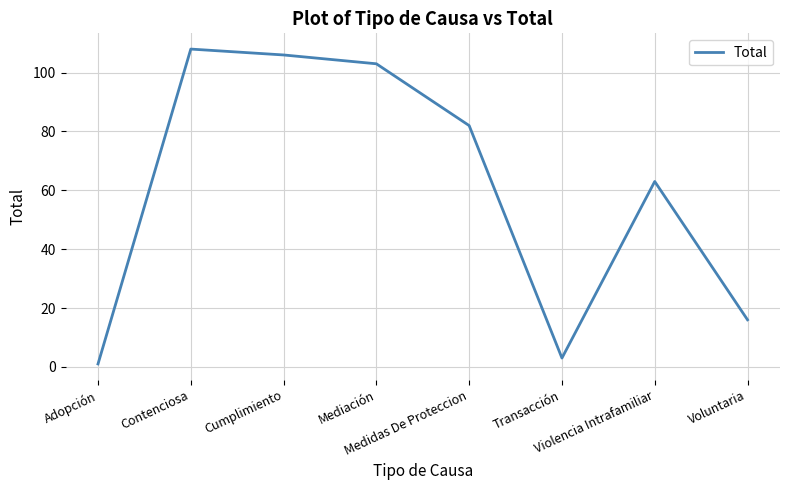

Reading left to right, transcribe all the data shown in this chart.

Adopción=1	Contenciosa=108	Cumplimiento=106	Mediación=103	Medidas De Proteccion=82	Transacción=3	Violencia Intrafamiliar=63	Voluntaria=16